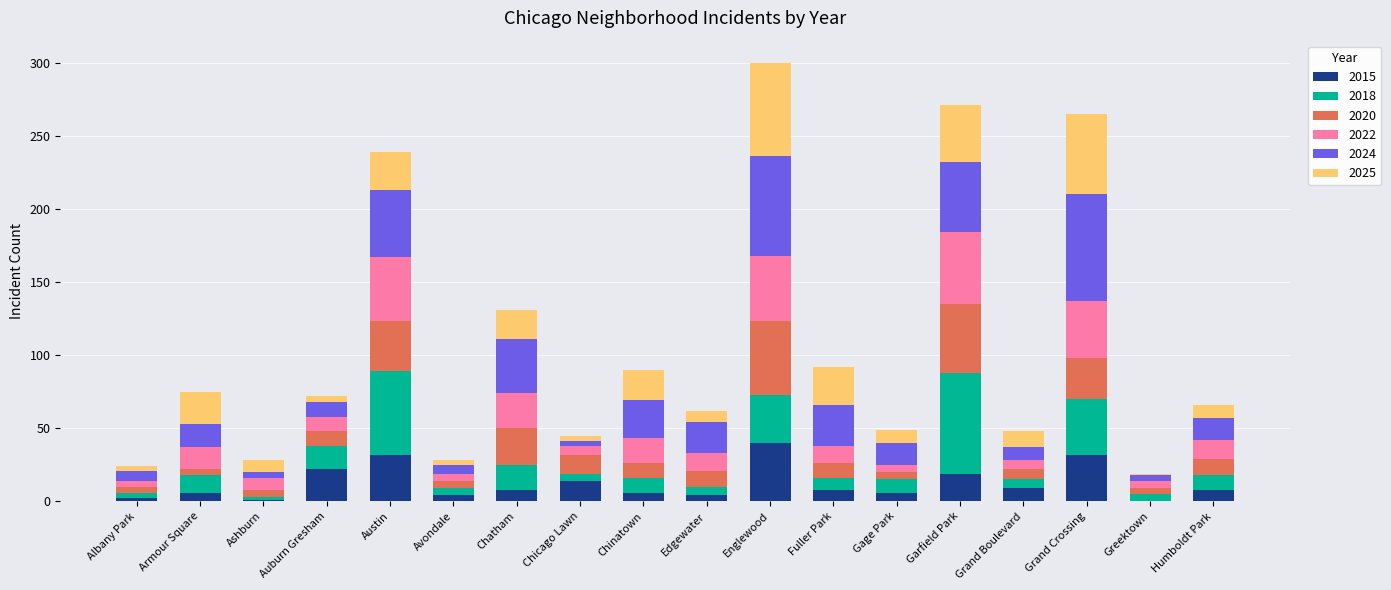

What are all the series names shown in the legend?

2015, 2018, 2020, 2022, 2024, 2025